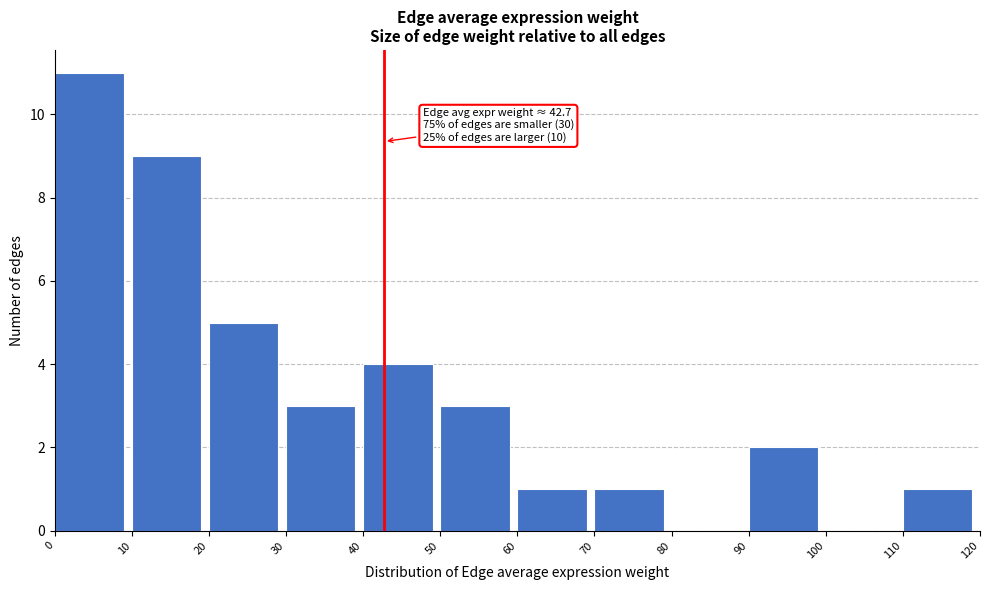

Over which range of the x-axis is the bar tallest?

0 to 10